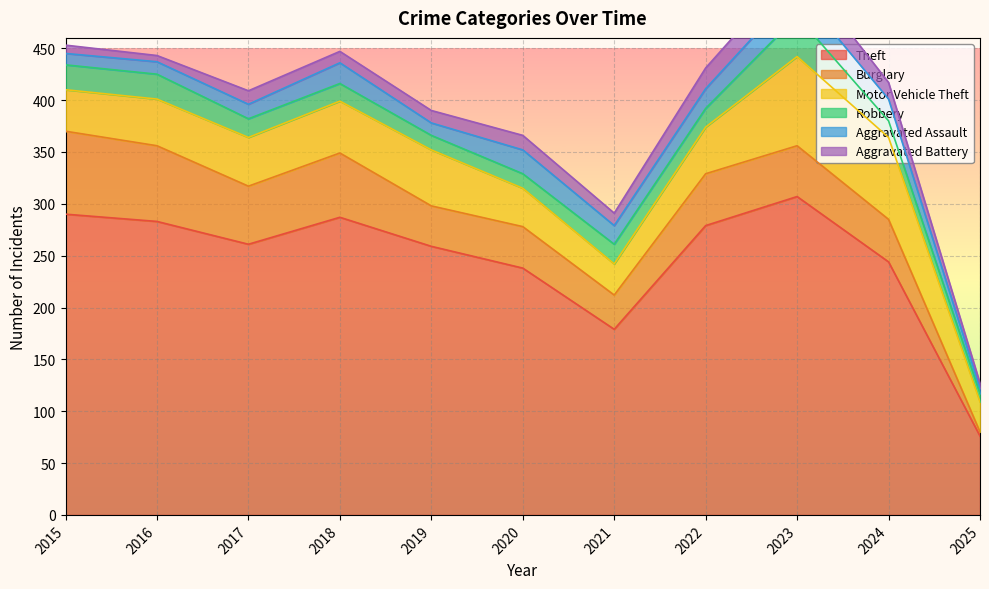

At which category does the chart reach its peak across all series?

2023